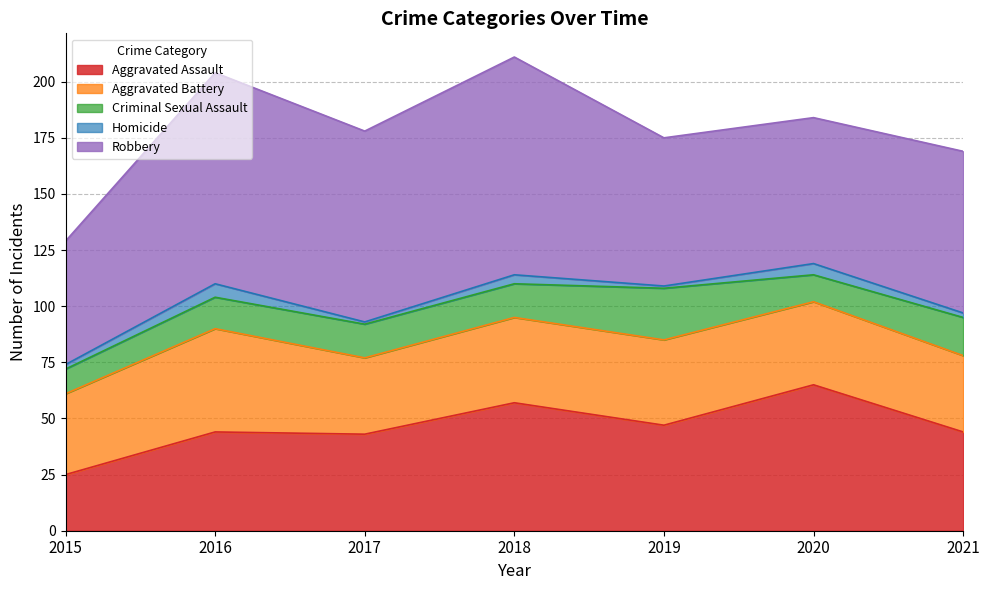

Is it true that Robbery equals 172 at 2018?

False